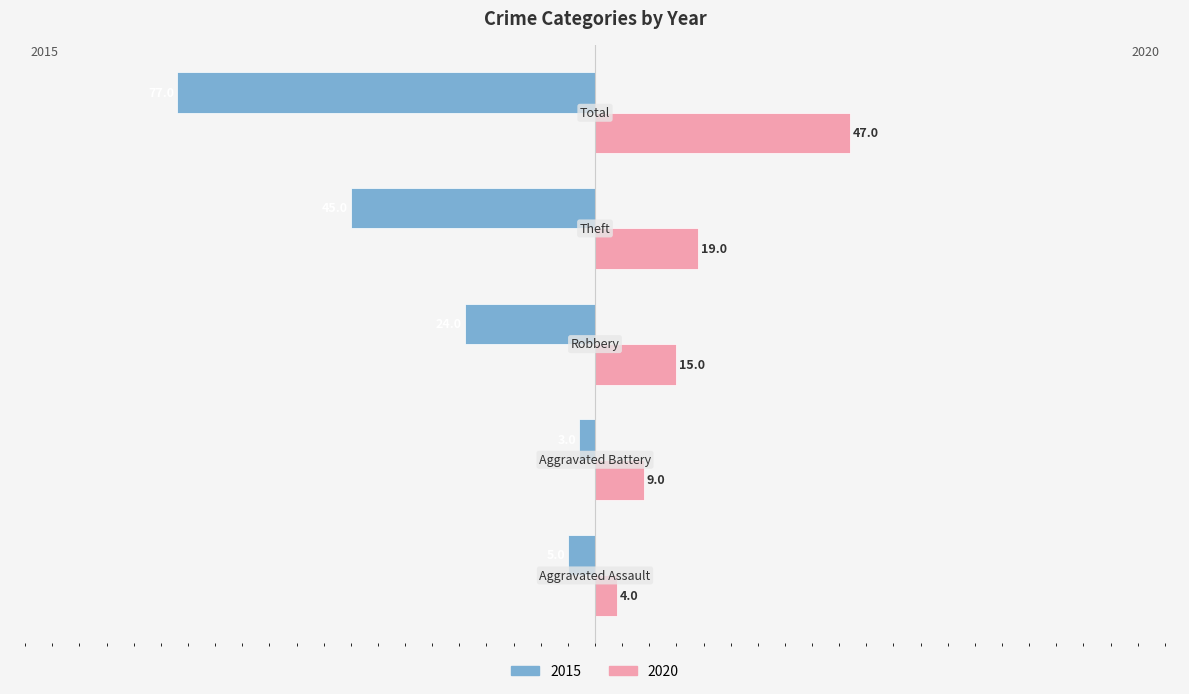

Reading left to right, extract all data points from this chart.

2015: -5	-3	-24	-45	-77
2020: 4	9	15	19	47